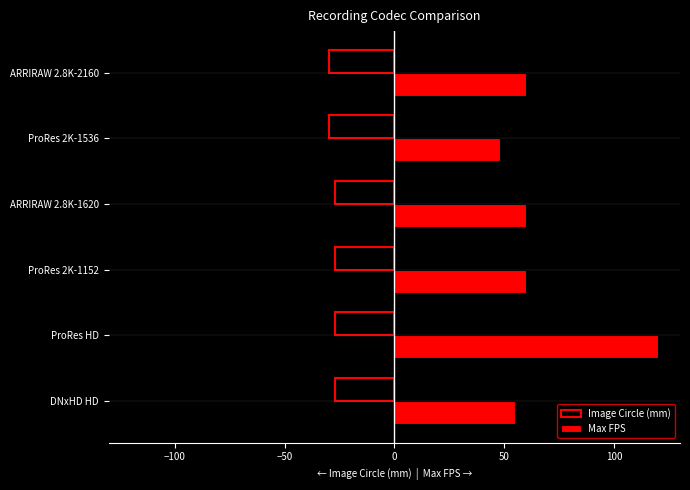

Is the value of Max FPS at ProRes HD greater than the value of Image Circle (mm) at ARRIRAW 2.8K-2160?

Yes